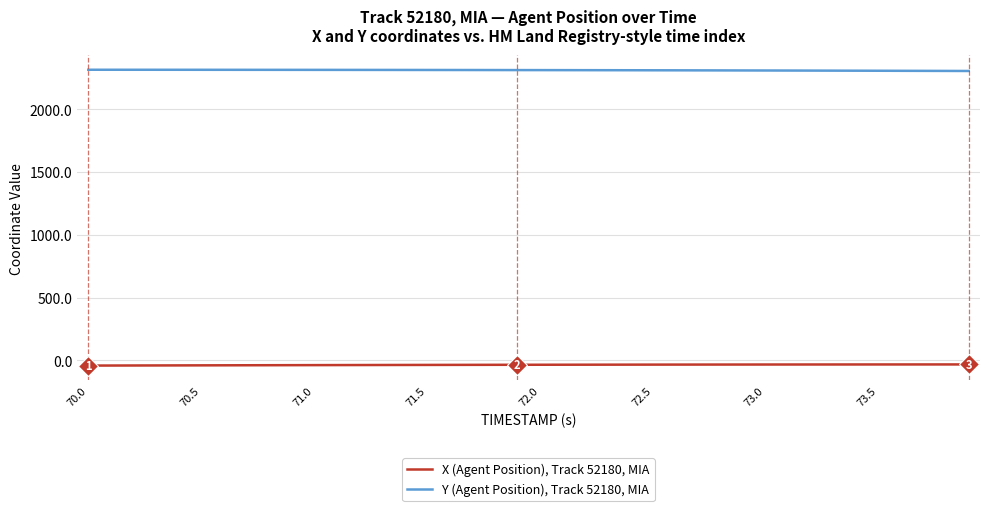

What is the greatest value displayed?

2315.2